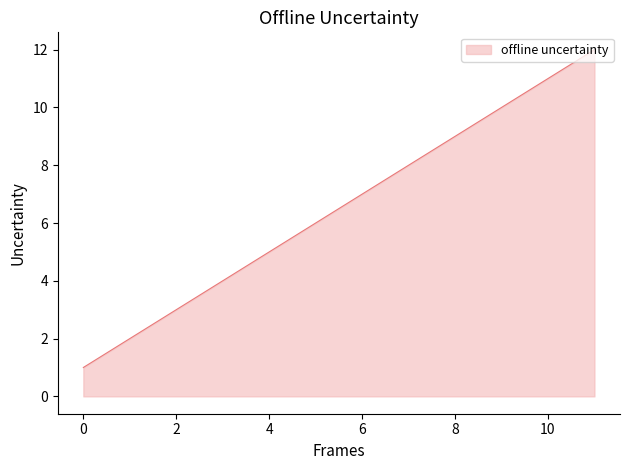

True or false: the data has more than 1 interior local peaks.

False